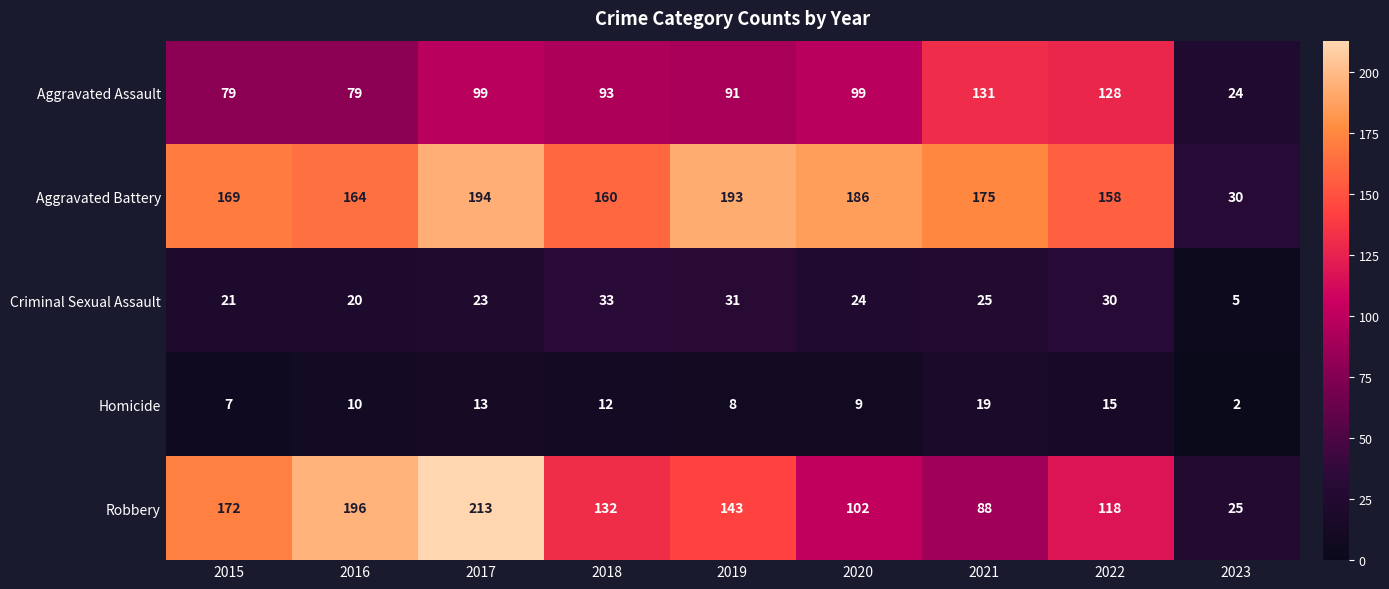

What is the difference between the maximum and second lowest values in the Robbery series?

125